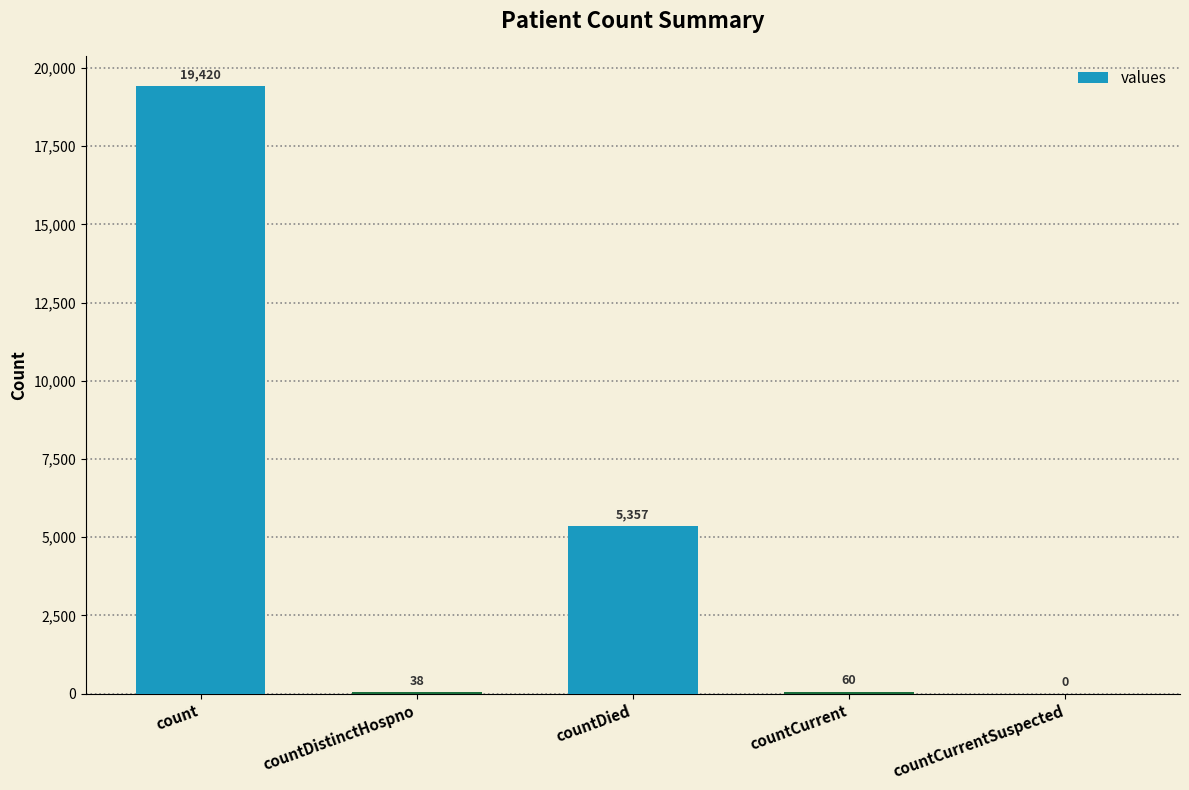

Reading right to left, transcribe all the data shown in this chart.

countCurrentSuspected=0	countCurrent=60	countDied=5357	countDistinctHospno=38	count=19420